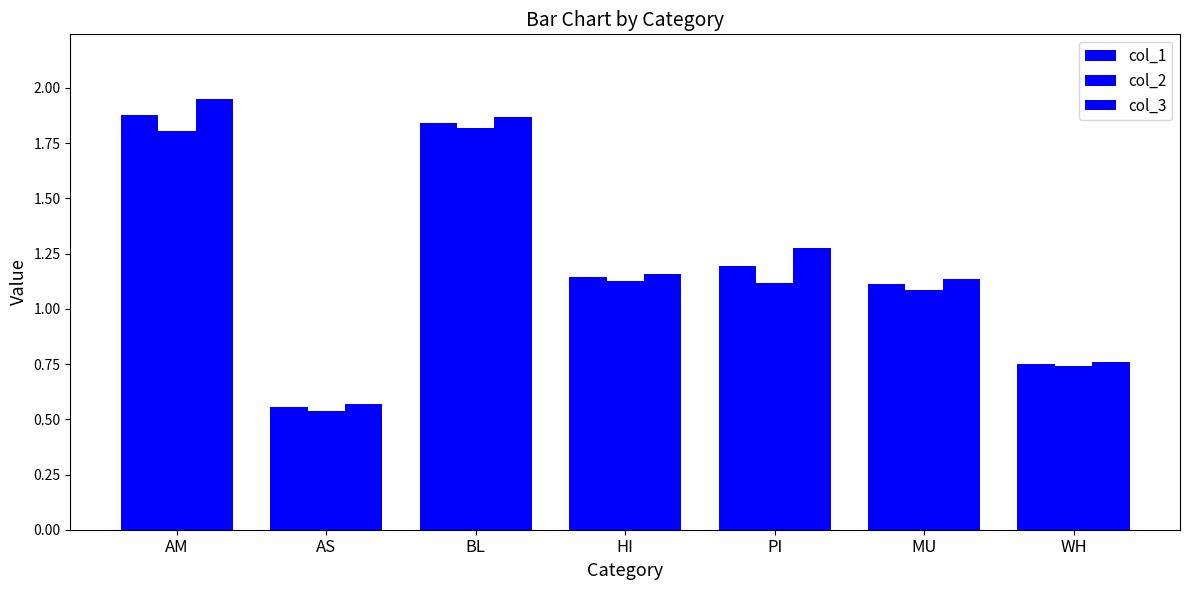

What is the minimum value shown in the chart?

0.5